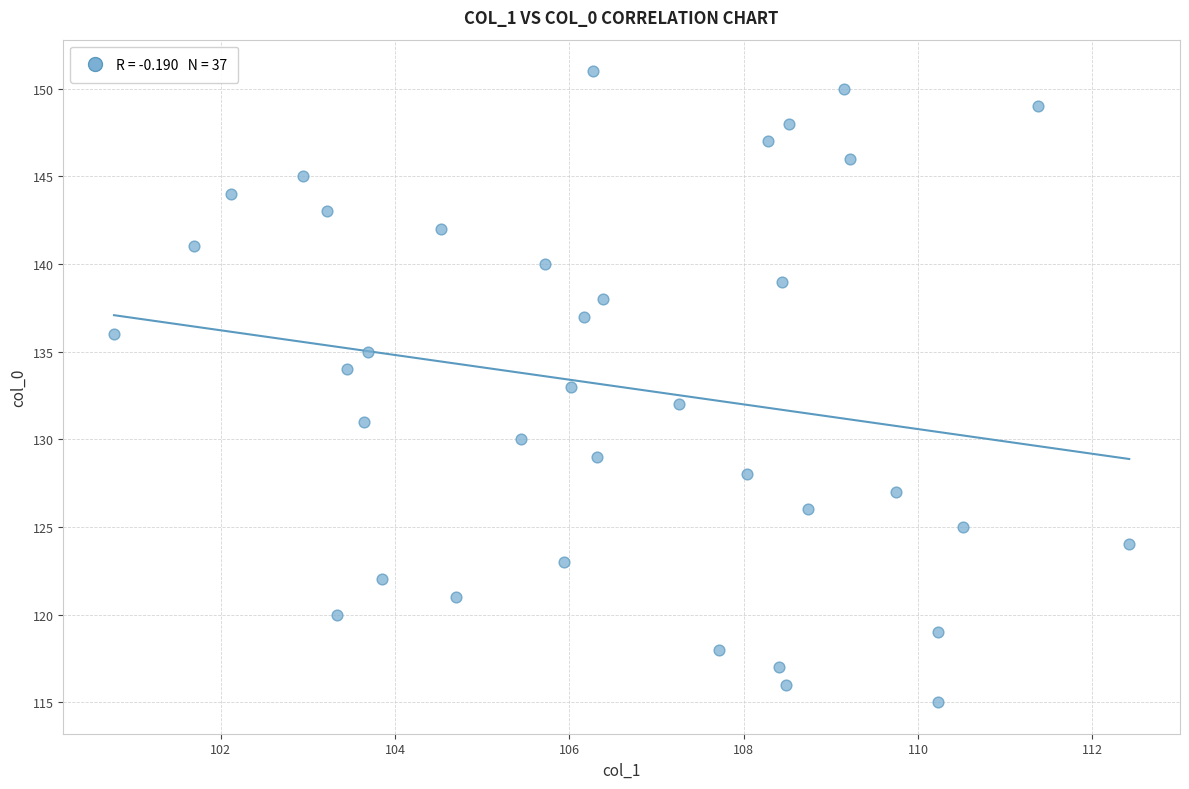

What is the range of Y values (max minus min)?

36